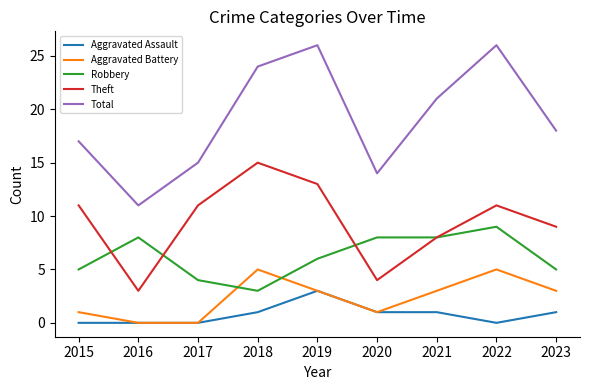

Reading left to right, transcribe all the data shown in this chart.

Aggravated Assault: 0	0	0	1	3	1	1	0	1
Aggravated Battery: 1	0	0	5	3	1	3	5	3
Robbery: 5	8	4	3	6	8	8	9	5
Theft: 11	3	11	15	13	4	8	11	9
Total: 17	11	15	24	26	14	21	26	18